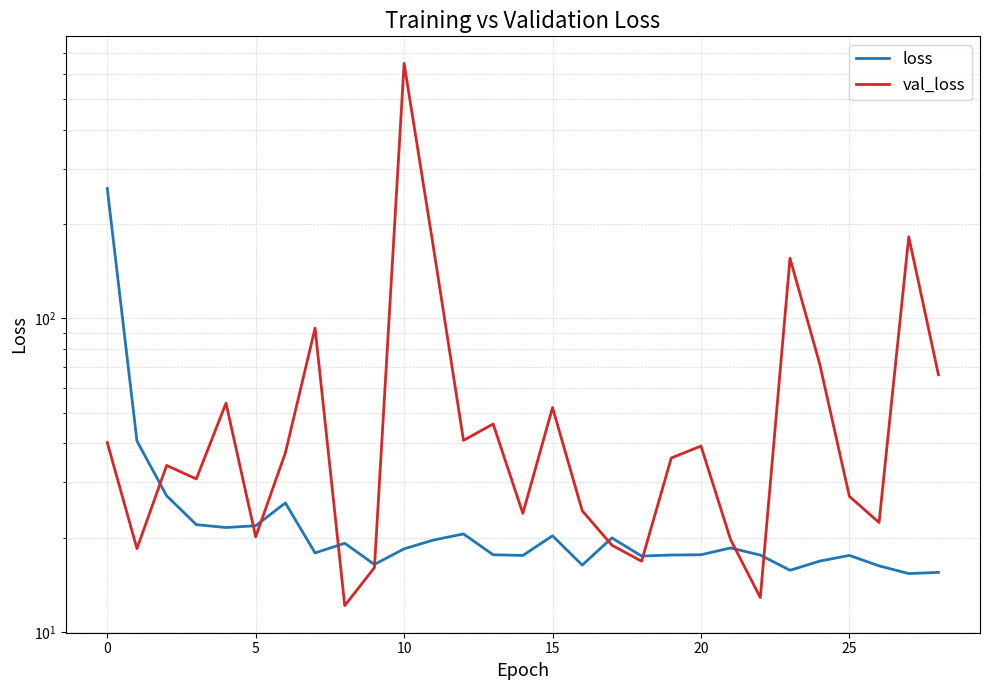

The value of loss at 17 is 20.0. True or false?

True